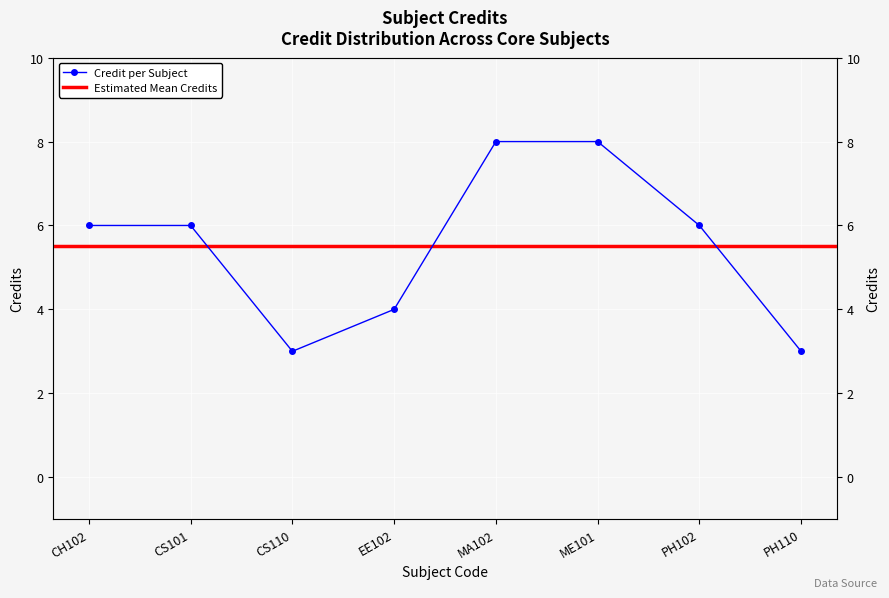

What is the average value?

6